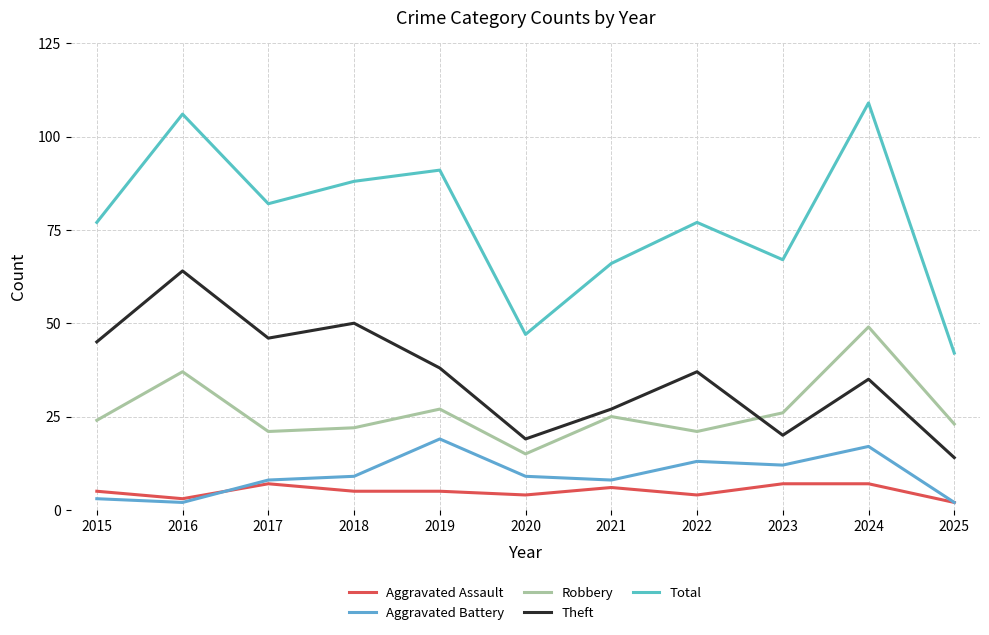

True or false: Total has a value of 140 at 2017.

False